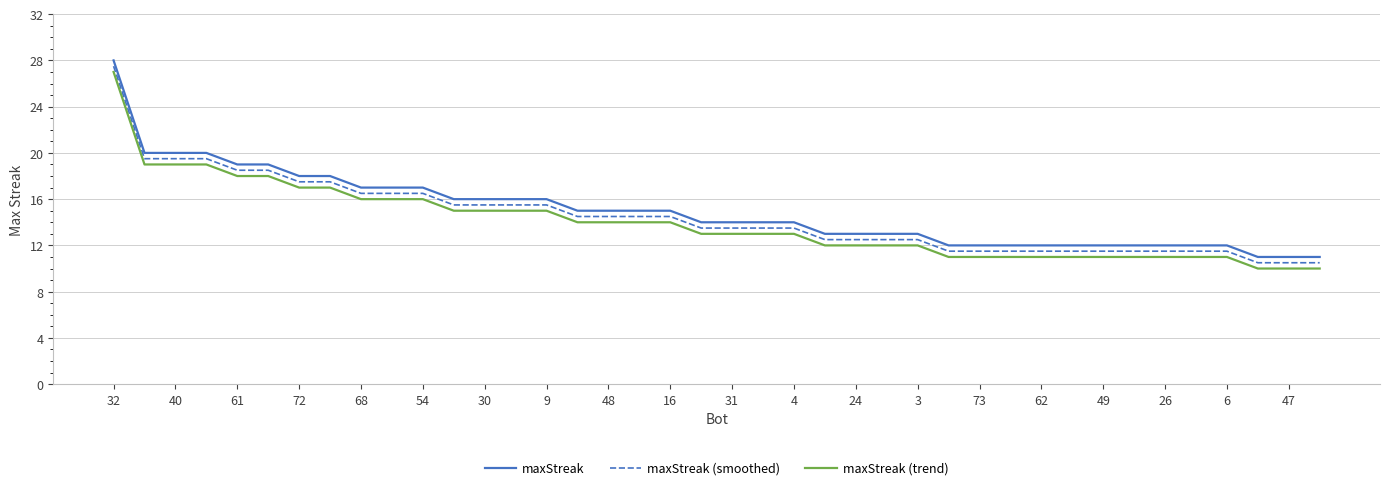

What is the sum of all maxStreak values?

598.0